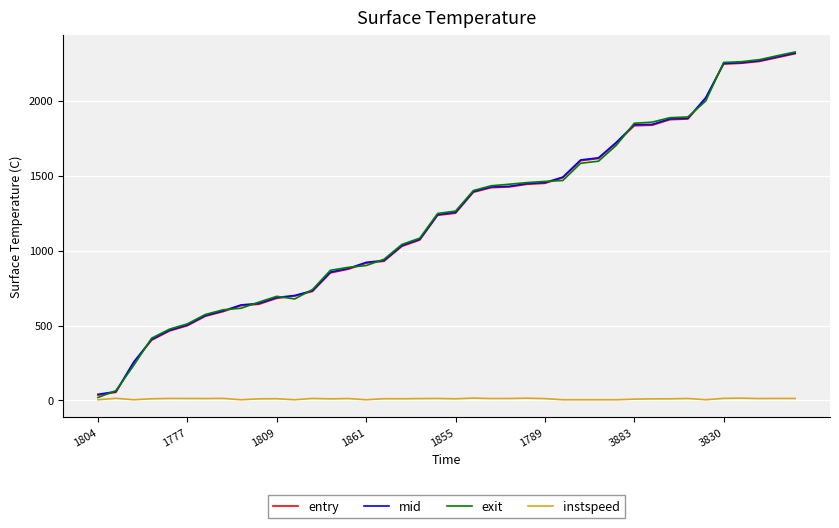

Which series has the widest spread of values?

exit